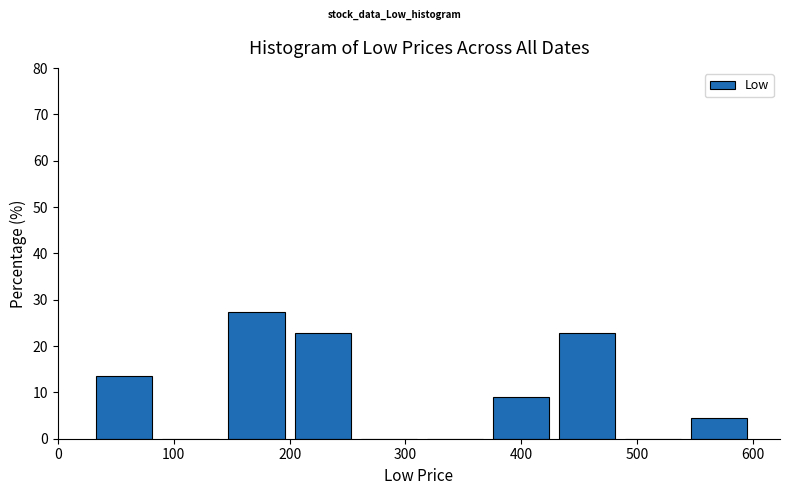

What is the height of the bar covering 30 to 90 on the x-axis? Neither the bar edges nor the heights are printed on the chart, so give them approximately, as read against the axes.

14